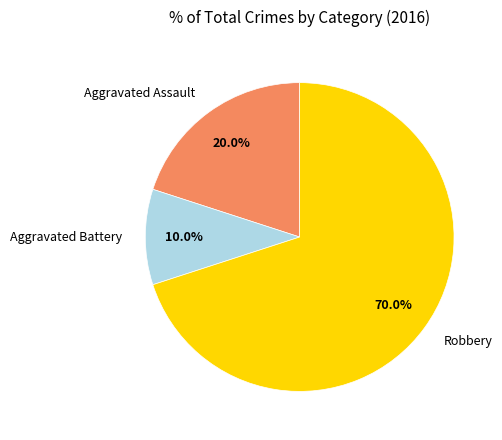

To the nearest percent, what portion does Aggravated Battery represent?

10%